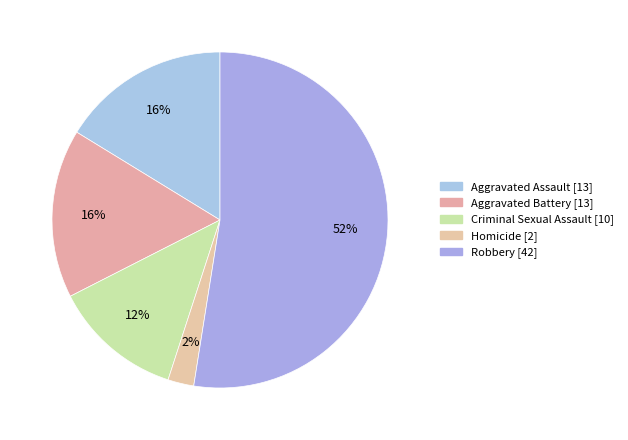

Is the sum of Homicide and Aggravated Assault greater than half?

No